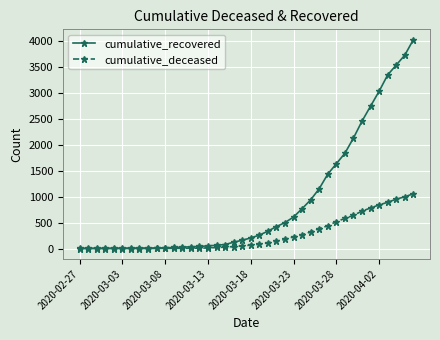

Which series has the largest range (max minus min)?

cumulative_recovered